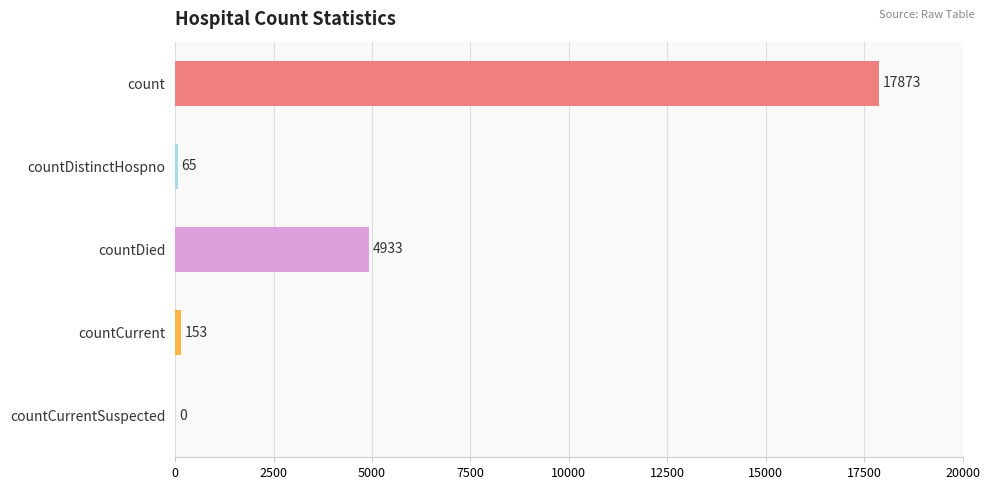

How many positive values are there?

4